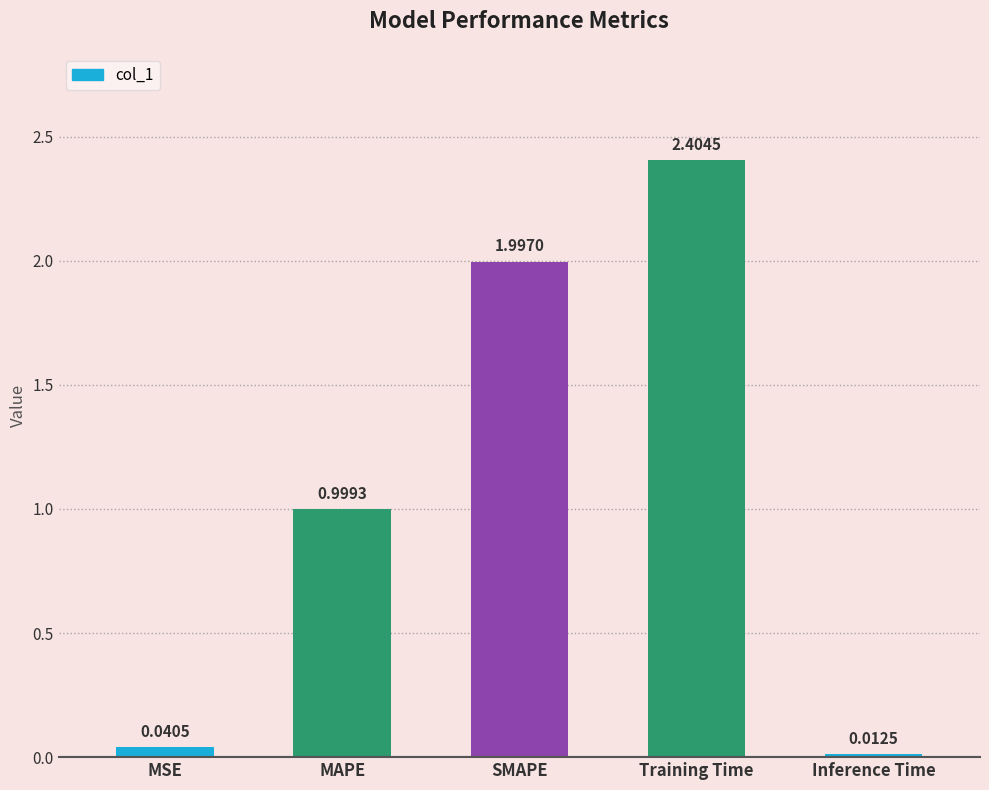

What is the change in value from MAPE to Inference Time?

-1.0